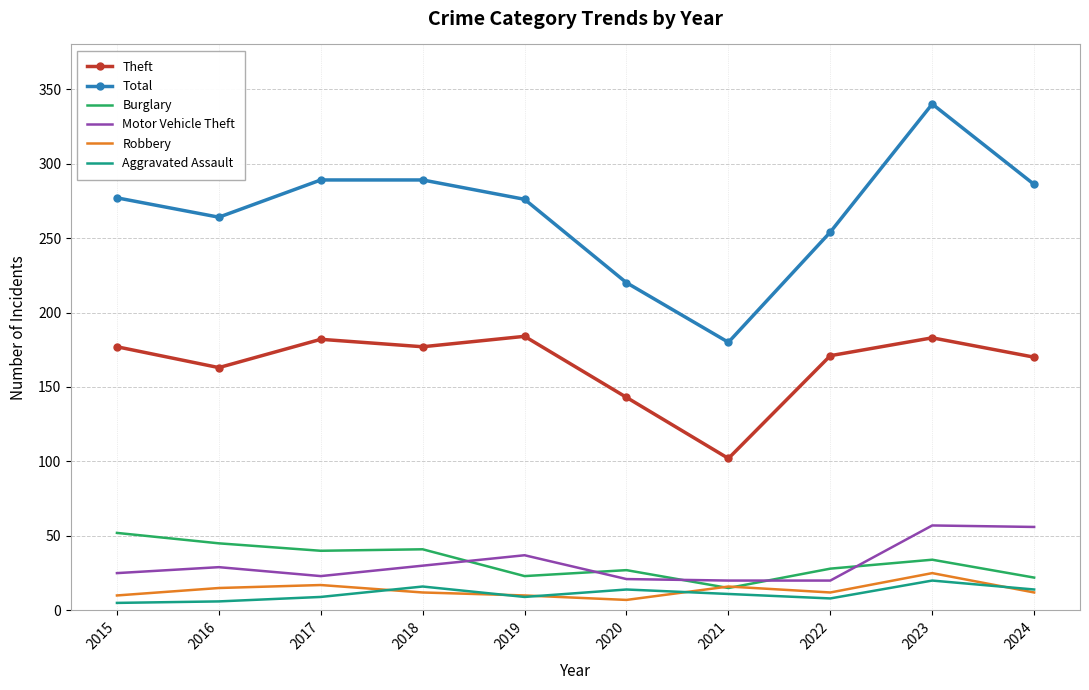

Which series has the largest total across all categories?

Total